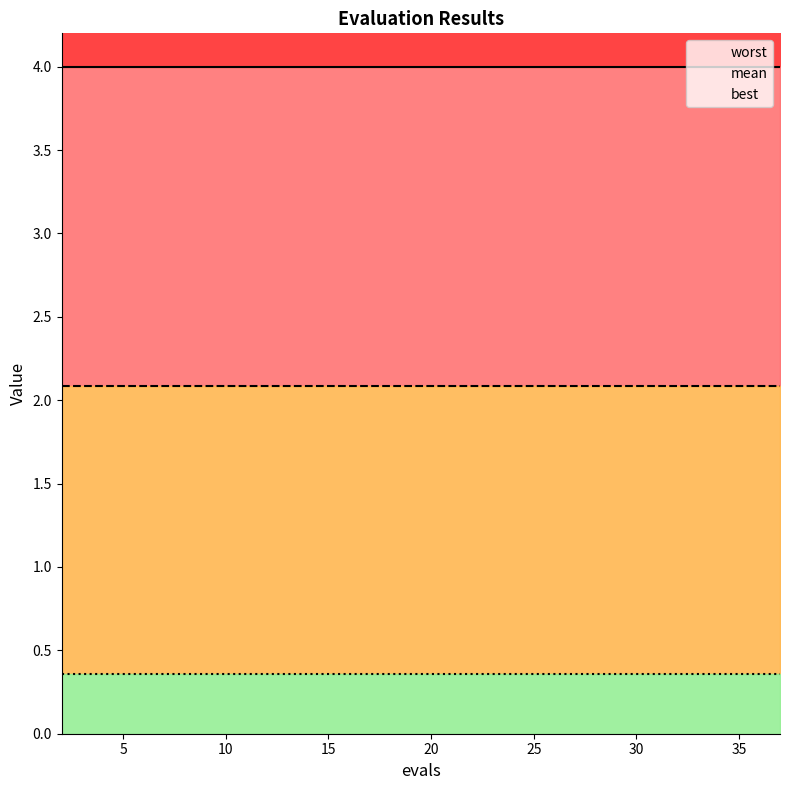

Reading left to right, extract all data points from this chart.

mean: 2=2.1	4=2.1	6=2.1	8=2.1	10=2.1	12=2.1	14=2.1	15=2.1	17=2.1	19=2.1	21=2.1	22=2.1	24=2.1	26=2.1	28=2.1	30=2.1	31=2.1	33=2.1	35=2.1	37=2.1
best: 2=0.4	4=0.4	6=0.4	8=0.4	10=0.4	12=0.4	14=0.4	15=0.4	17=0.4	19=0.4	21=0.4	22=0.4	24=0.4	26=0.4	28=0.4	30=0.4	31=0.4	33=0.4	35=0.4	37=0.4
worst: 2=4.0	4=4.0	6=4.0	8=4.0	10=4.0	12=4.0	14=4.0	15=4.0	17=4.0	19=4.0	21=4.0	22=4.0	24=4.0	26=4.0	28=4.0	30=4.0	31=4.0	33=4.0	35=4.0	37=4.0